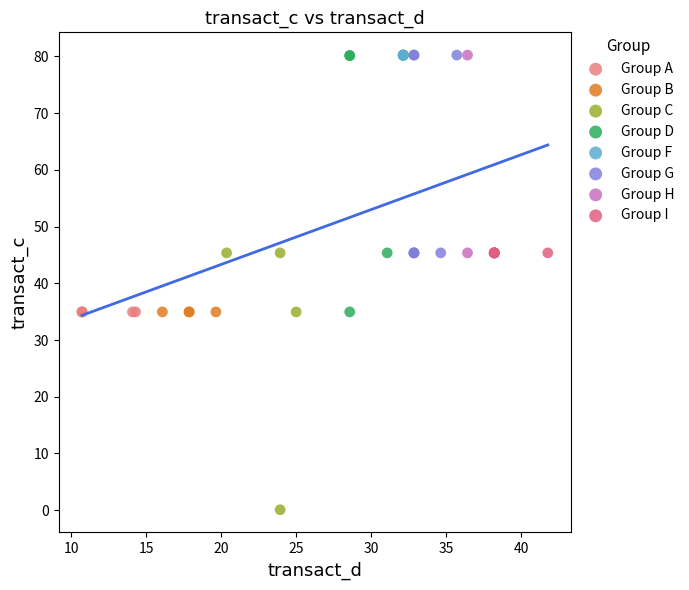

What are all the series names shown in the legend?

Group A, Group B, Group C, Group D, Group F, Group G, Group H, Group I